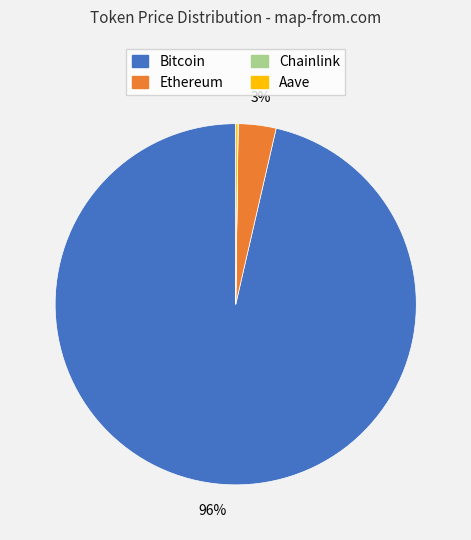

What is the largest slice in the pie chart?

Bitcoin